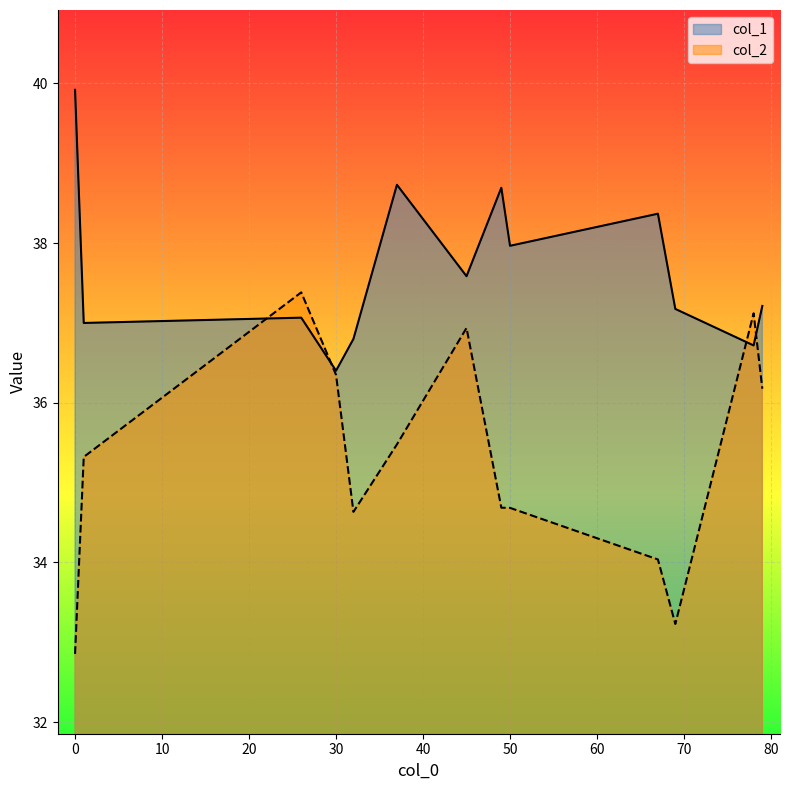

Between 79 and 45, which series saw the biggest shift?

col_2